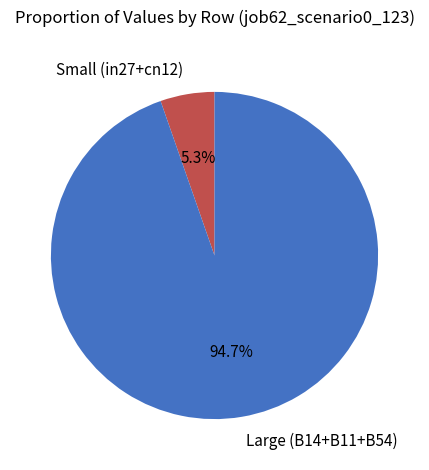

How much of the chart is everything except Large (B14+B11+B54)?

5.3%